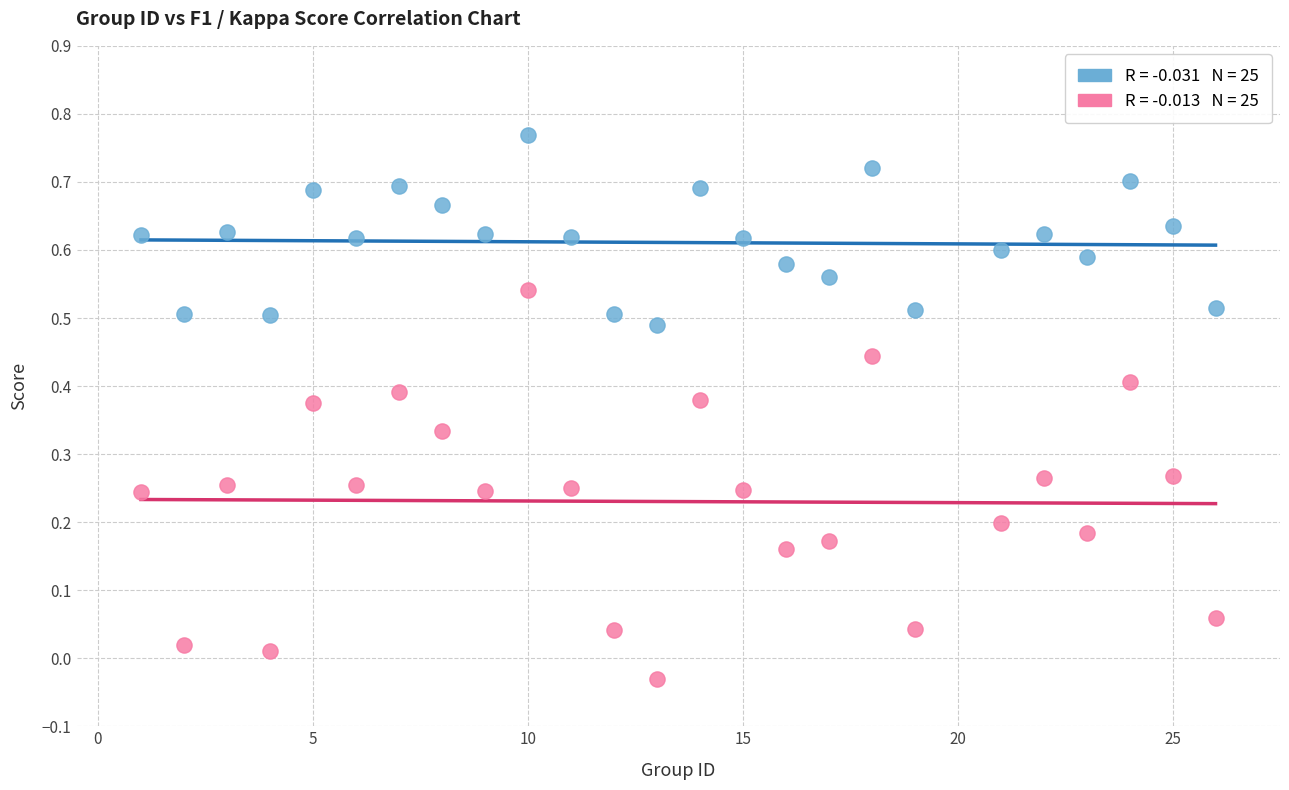

Across all data points, what is the range of X values (max minus min)?

25.0